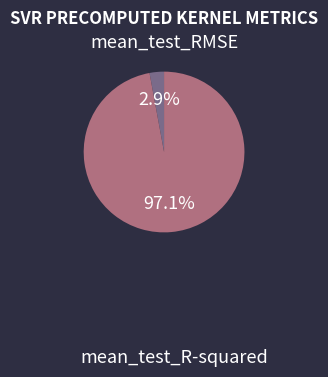

Which slice is the largest?

mean_test_RMSE